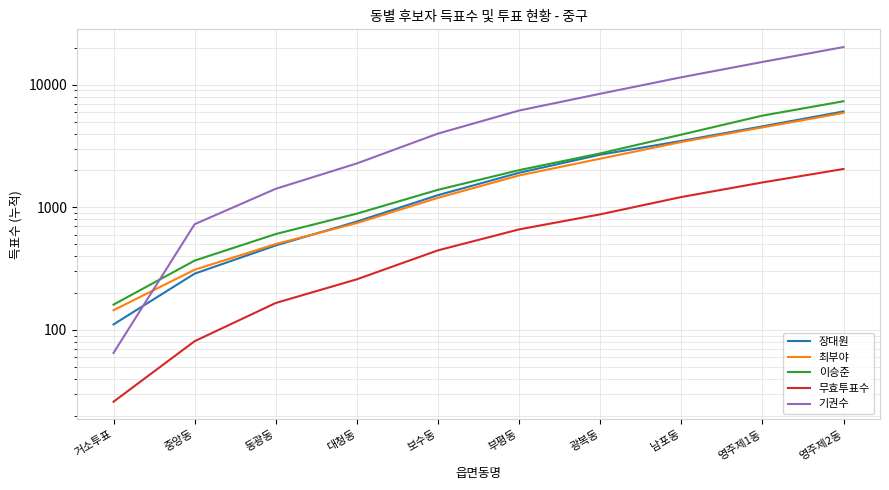

What is the sum of the 무효투표수 values at 거소투표 and 영주제2동?

2082